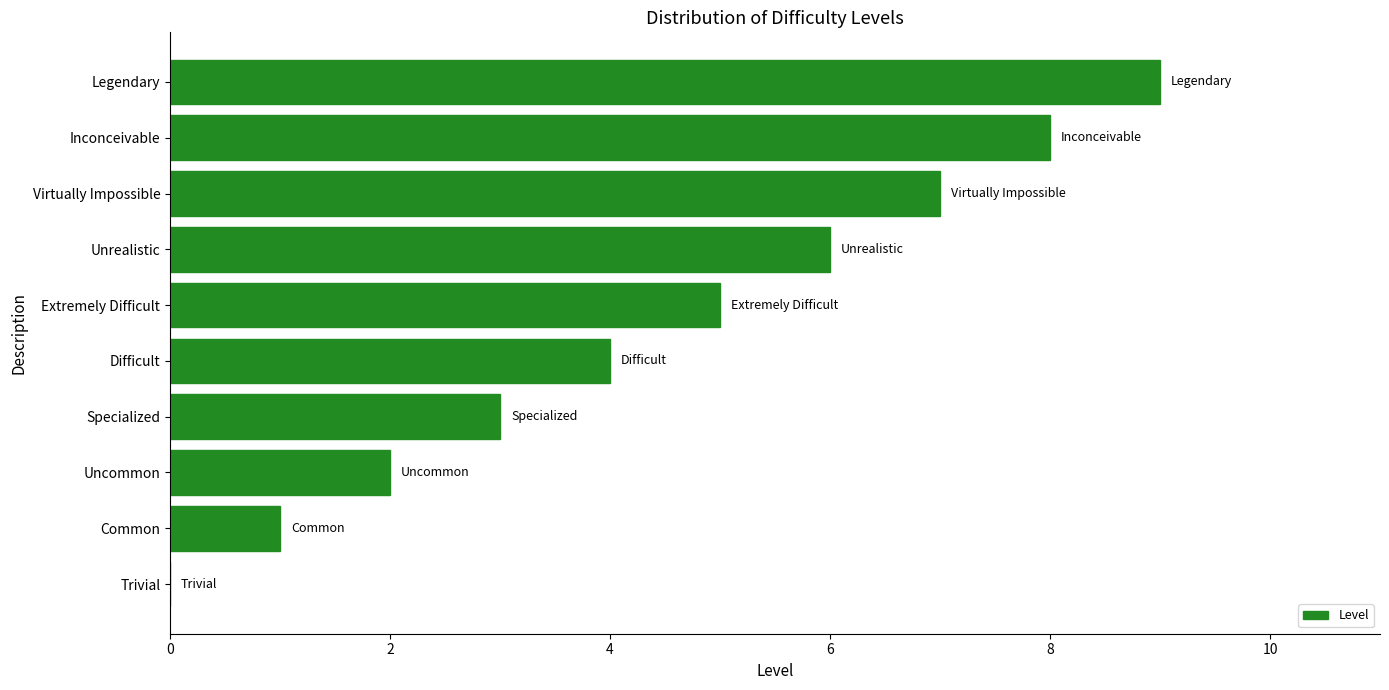

What is the greatest value displayed?

9